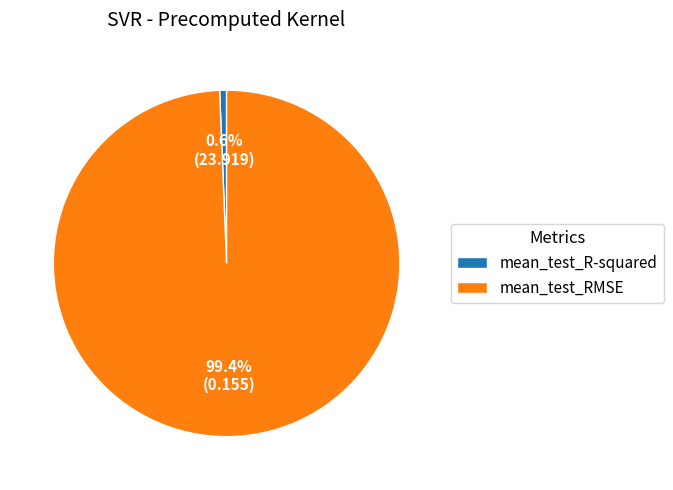

To the nearest percent, what is the average slice percentage?

50%